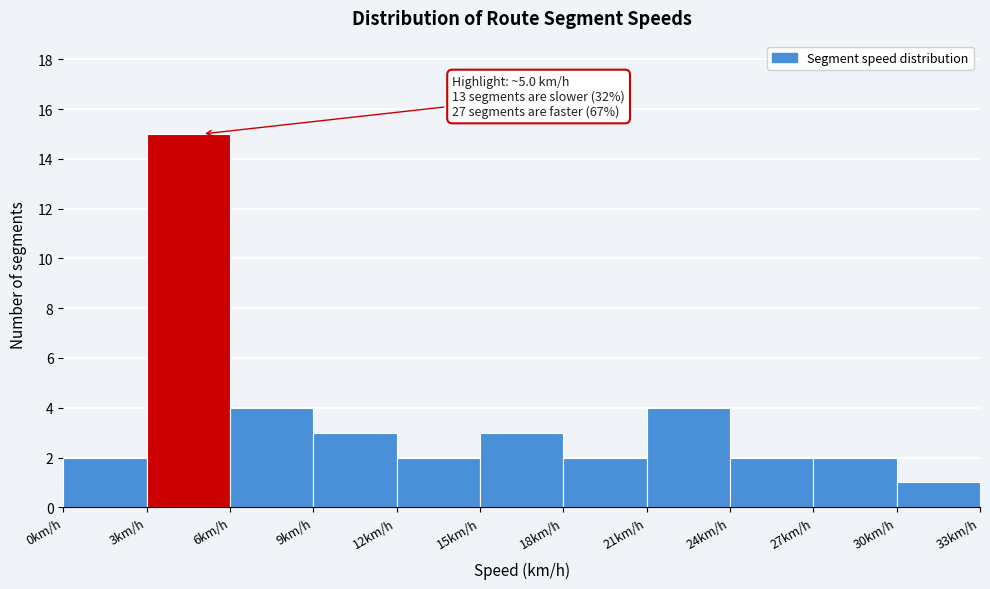

Which range on the x-axis has the tallest bar?

3 to 6